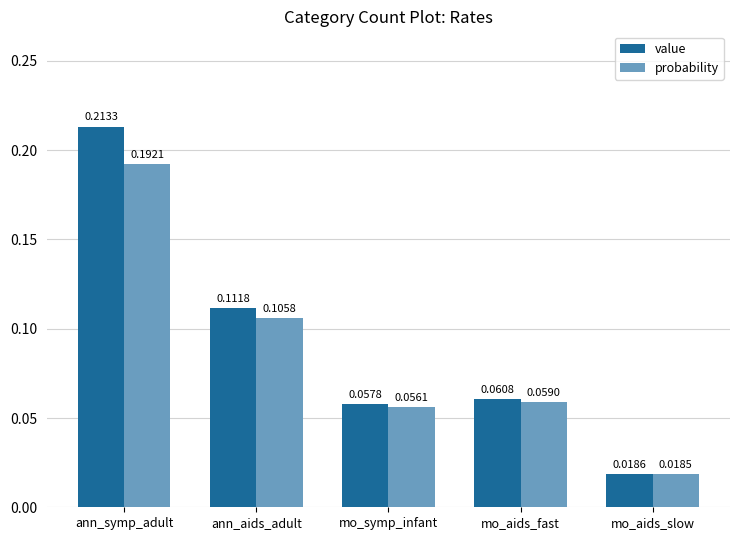

What is the sum of all probability values?

0.4